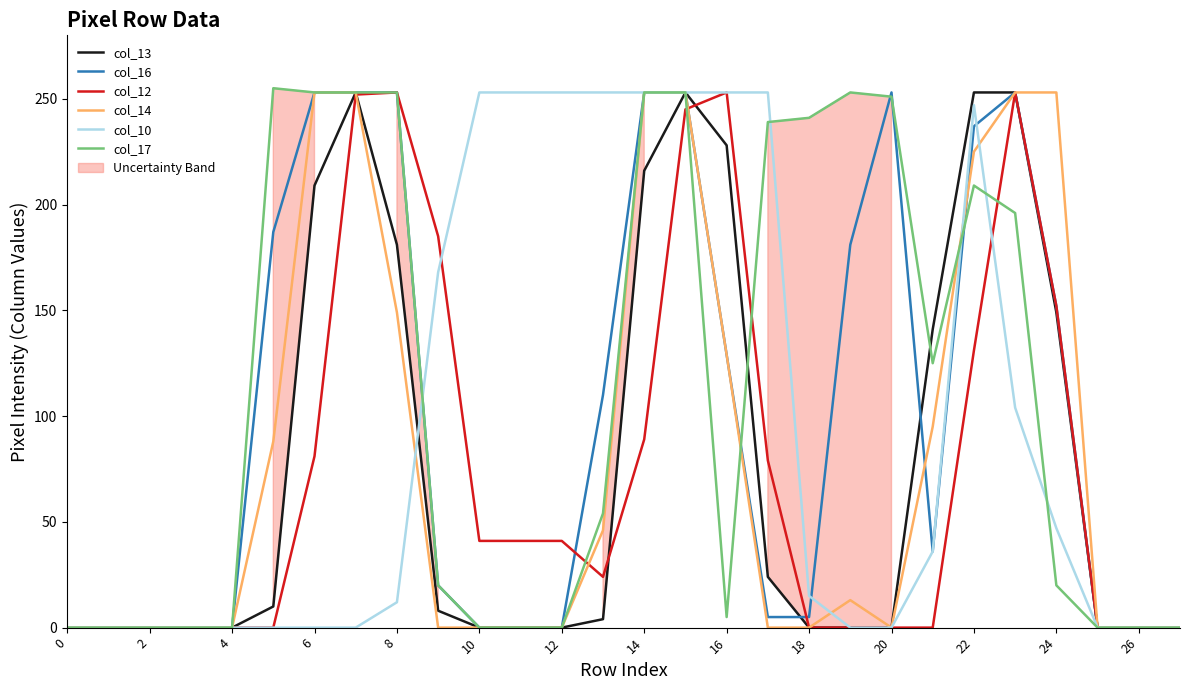

At how many categories does at least one series exceed 110?

20